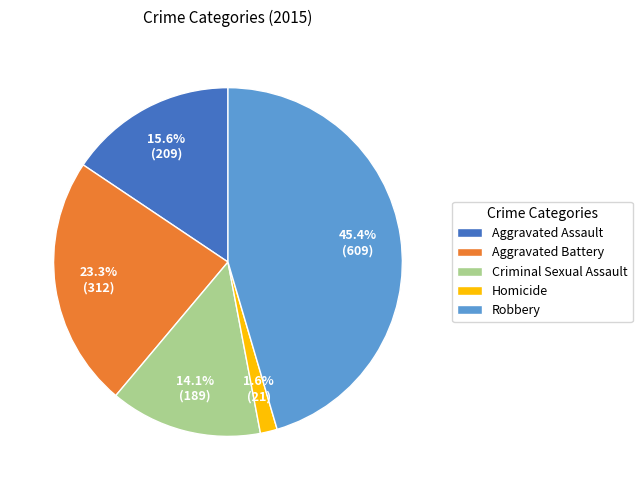

Between Criminal Sexual Assault and Aggravated Assault, which is larger?

Aggravated Assault